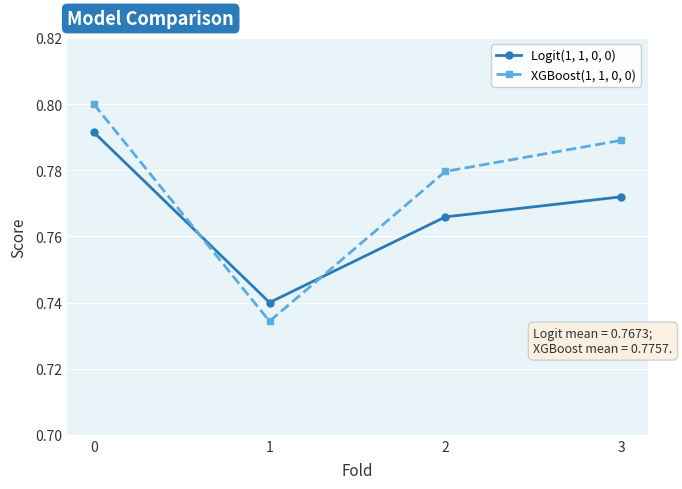

Which series has the widest spread of values?

XGBoost(1, 1, 0, 0)